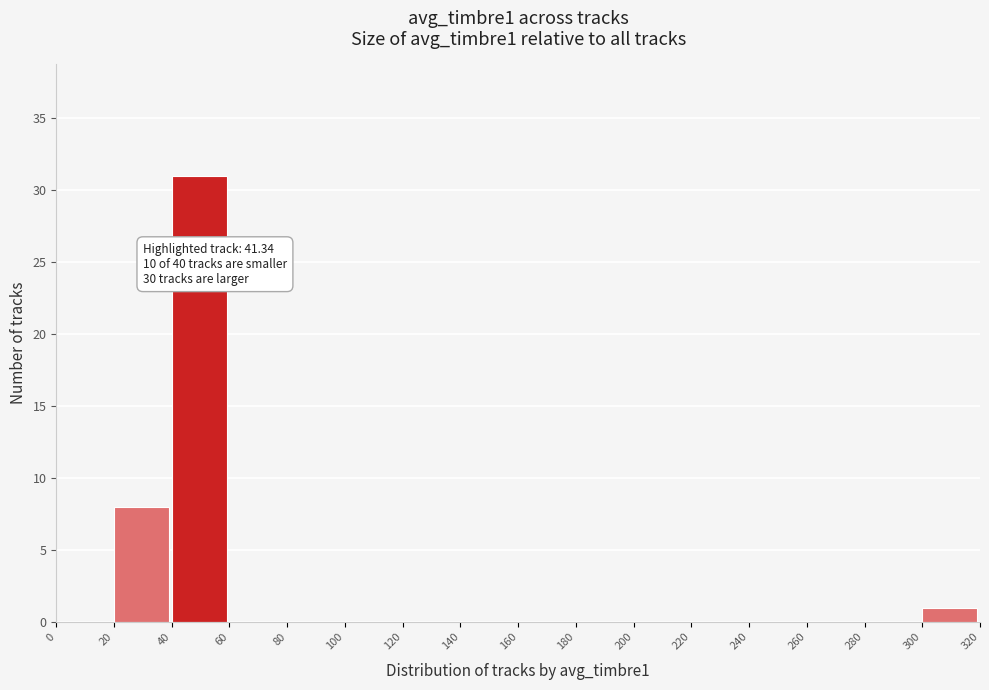

Which range on the x-axis has the tallest bar?

40 to 60